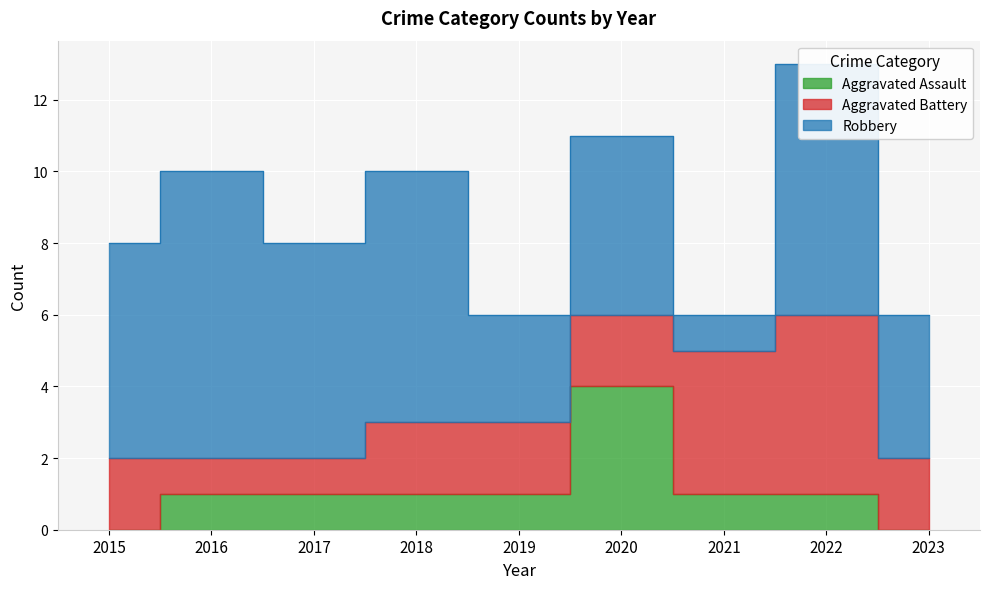

Count the number of categories in the chart.

9